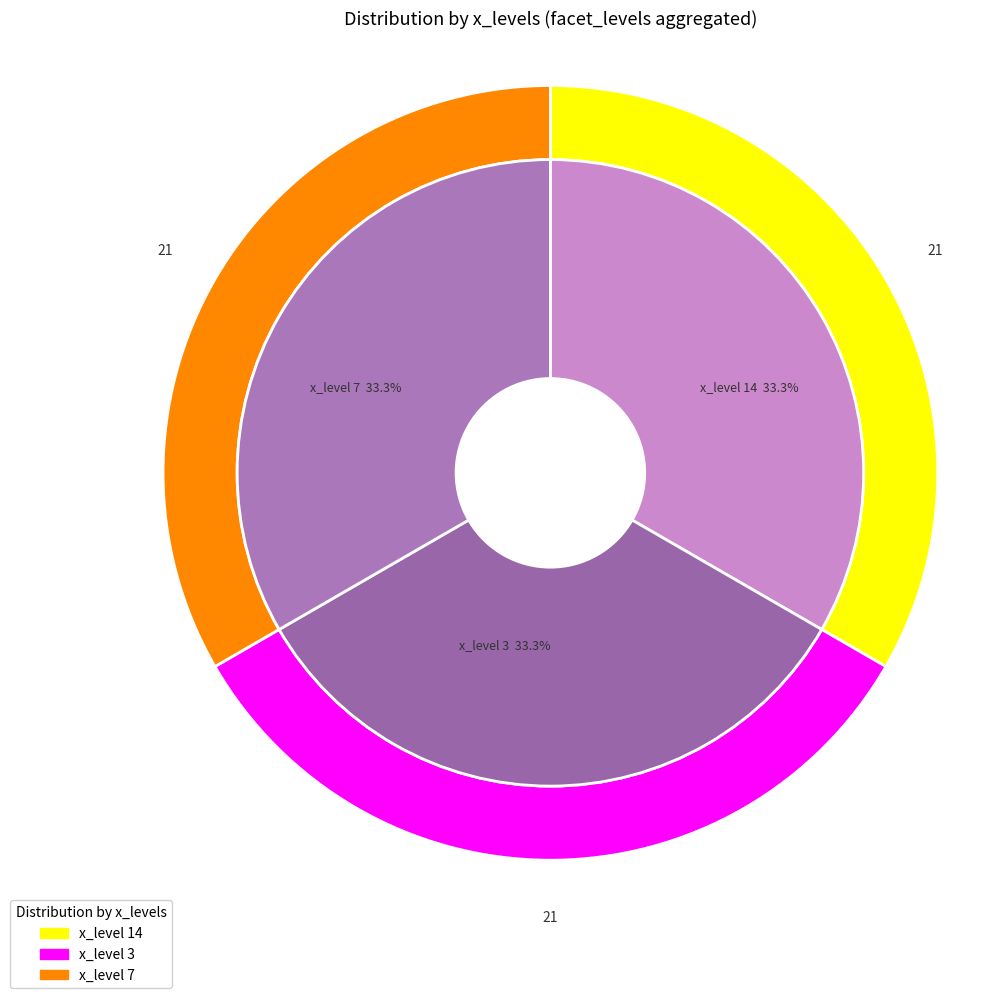

Does 14 represent more than half of the total?

No